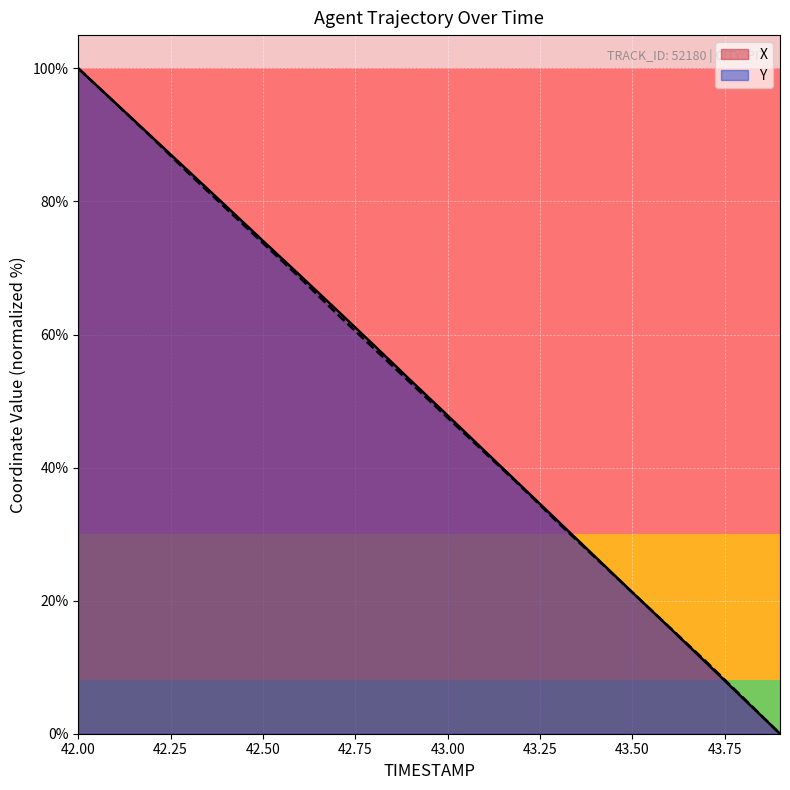

Where is Y nearest to the value 50?

43.0